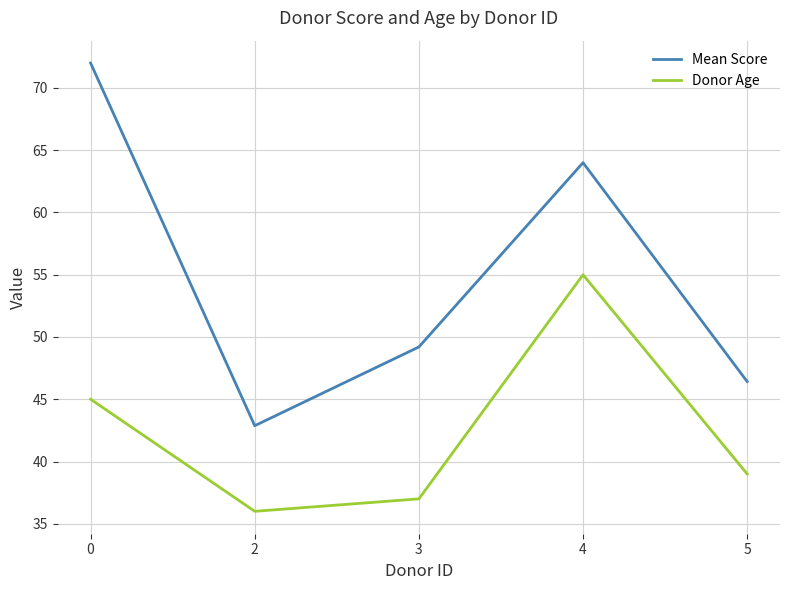

Is it true that Donor Age equals 45.0 at 0?

True